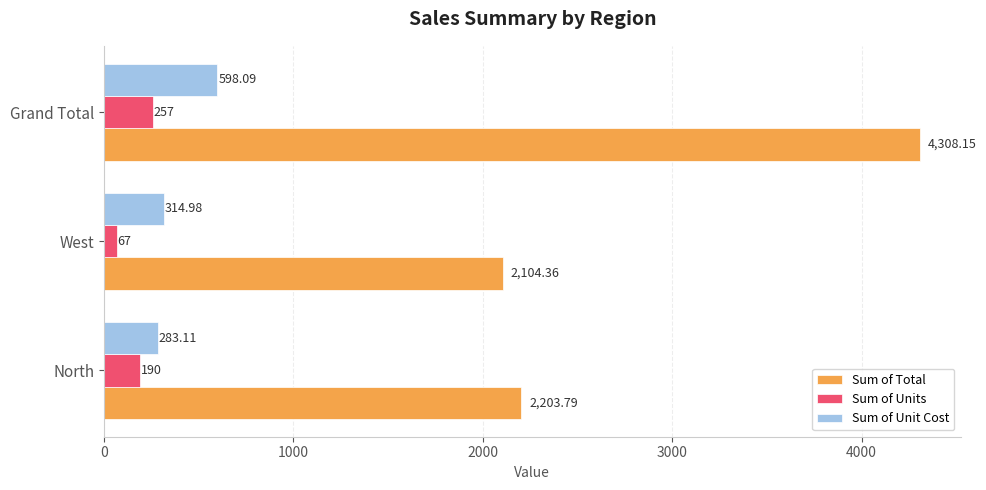

Which series has the widest spread of values?

Sum of Total